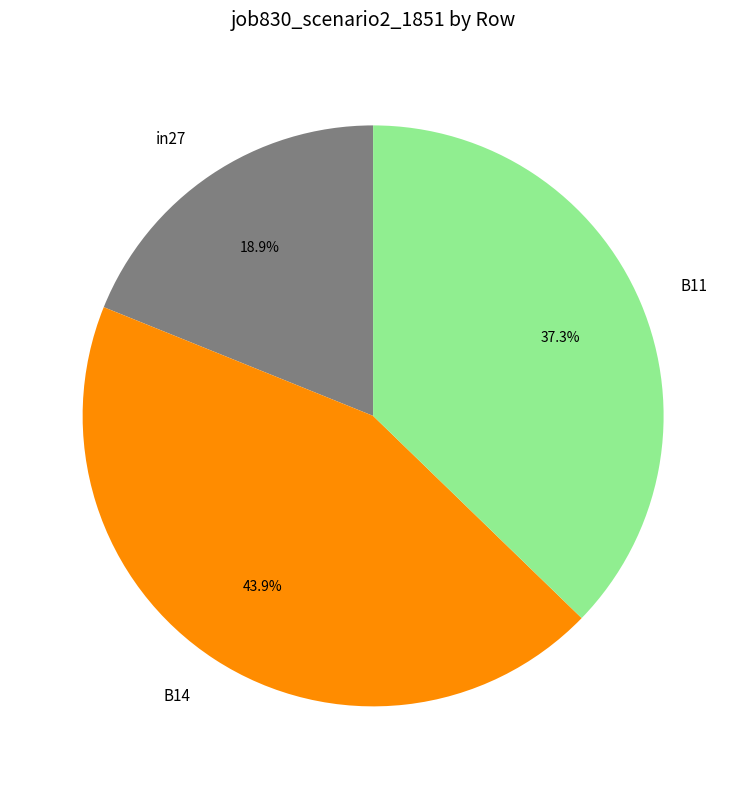

Which slice is the largest?

B14